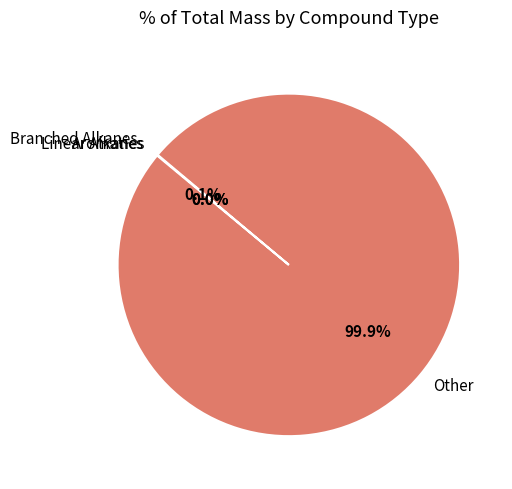

What portion of the pie excludes Other?

0.1%